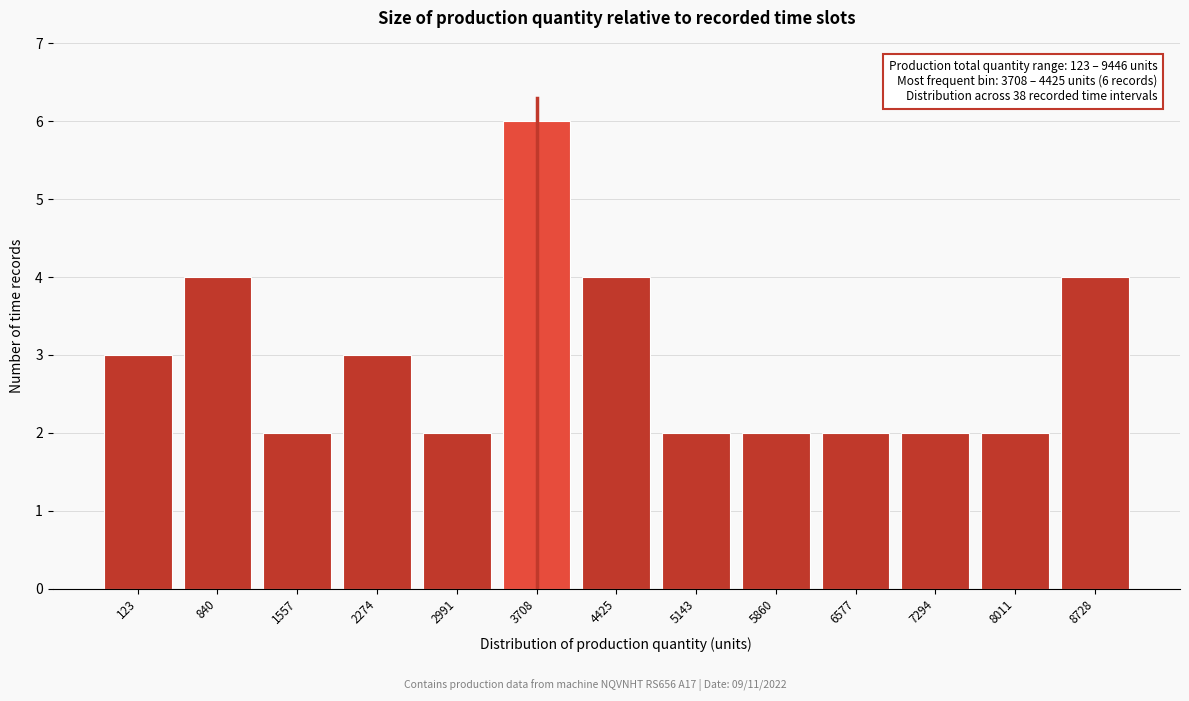

Reading left to right, what are all the values shown in this chart?

123=3	840=4	1557=2	2274=3	2991=2	3708=6	4425=4	5143=2	5860=2	6577=2	7294=2	8011=2	8728=4